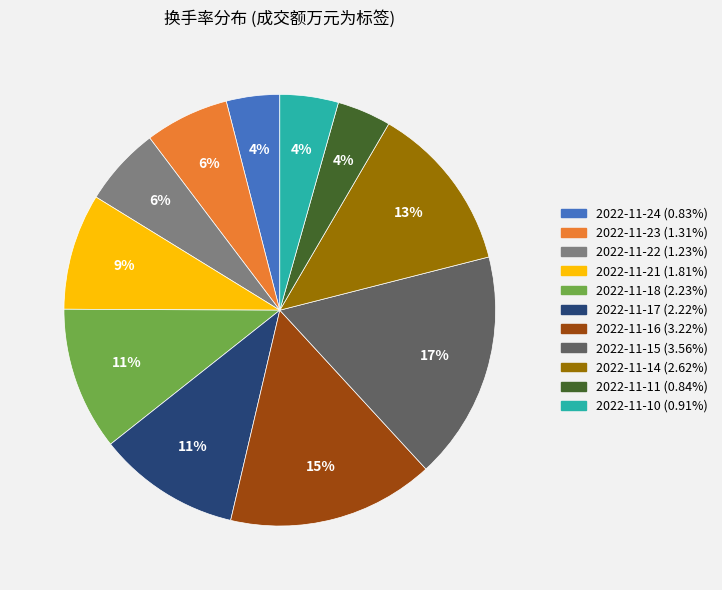

Is the sum of 2022-11-16 and 2022-11-15 greater than half?

No